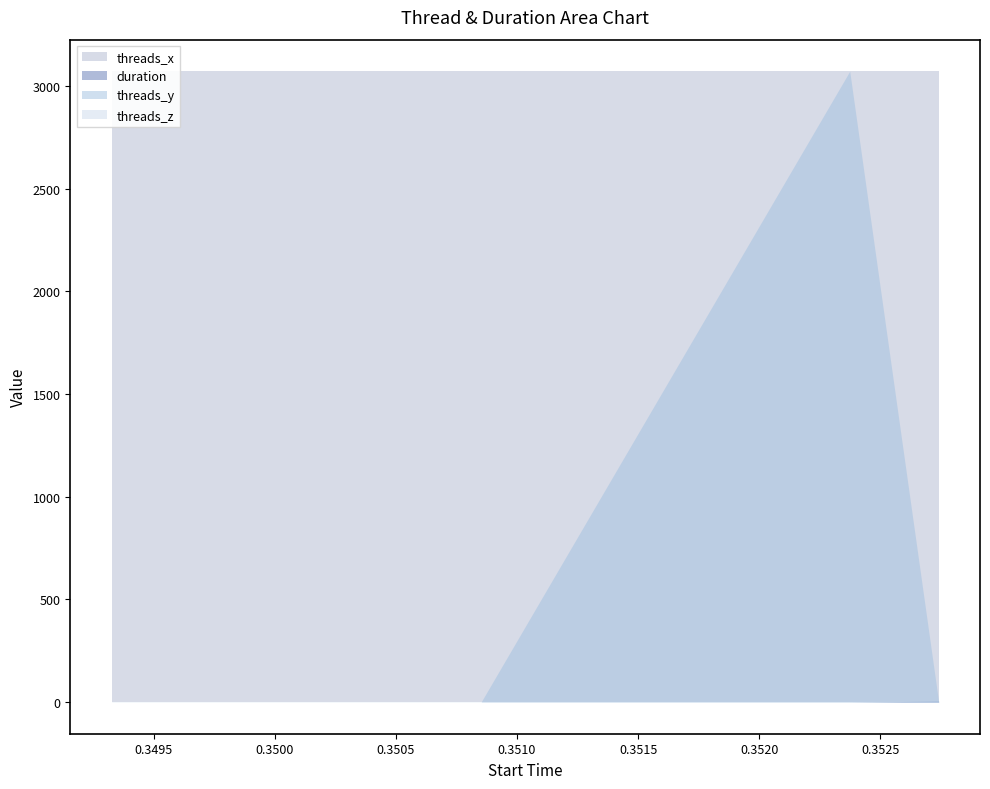

Reading right to left, transcribe all the data shown in this chart.

duration: 0.35274=5.4	0.352373=0.0	0.350852=0.0	0.349327=0.0
threads_y: 0.35274=1.0	0.352373=3072.0	0.350852=1.0	0.349327=1.0
threads_x: 0.35274=3072.0	0.352373=3072.0	0.350852=3072.0	0.349327=3072.0
threads_z: 0.35274=1.0	0.352373=1.0	0.350852=1.0	0.349327=1.0